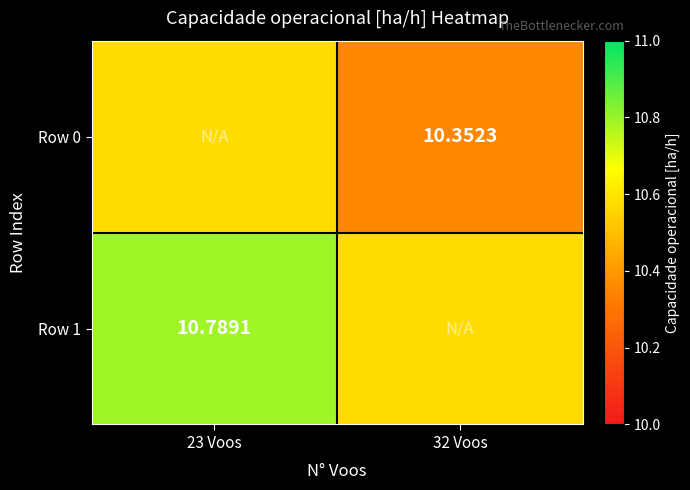

Is the value of Row 1 at 23 Voos greater than the value of Row 0 at 32 Voos?

Yes